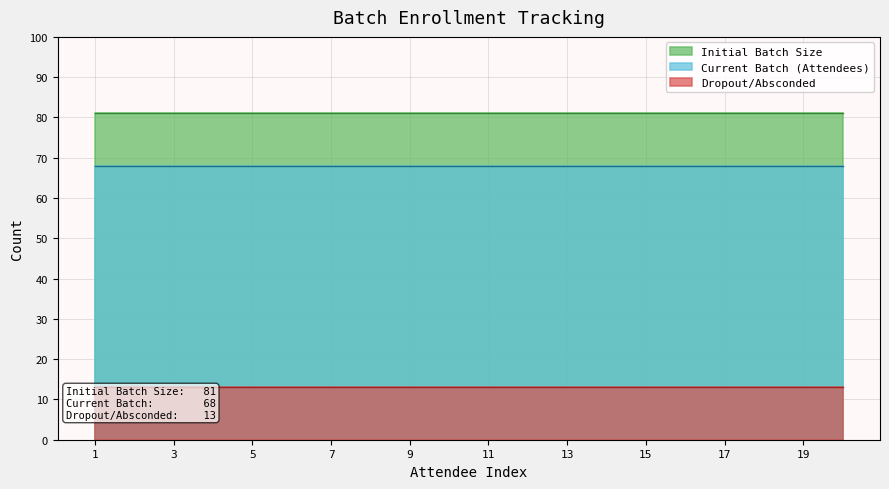

True or false: Initial Batch Size and Dropout/Absconded intersect in this chart.

False